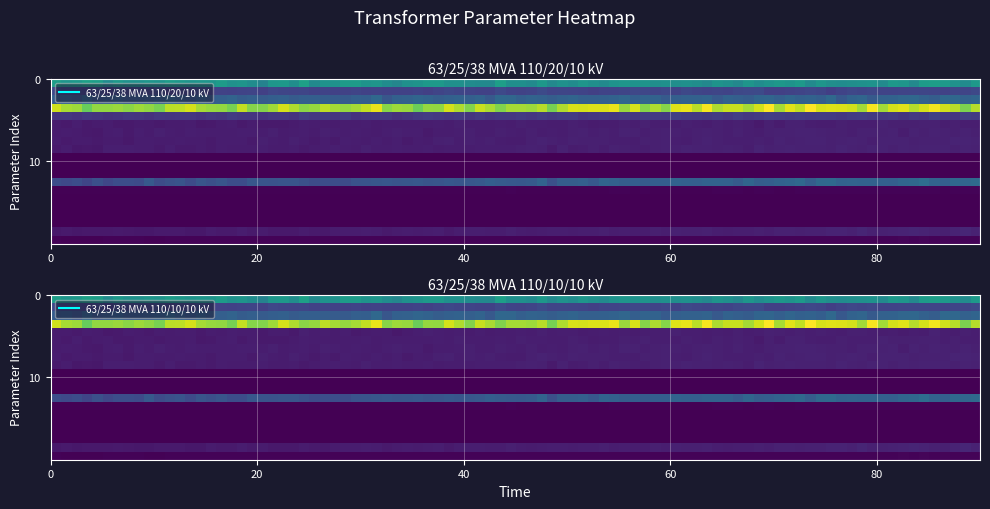

Reading left to right, extract all data points from this chart.

63/25/38 MVA 110/20/10 kV: 63.0	25.0	38.0	110.0	20.0	10.0	10.4	10.4	10.4	0.3	0.3	0.3	35.0	0.9	0.0	0.0	0.0	0.0	10.0	1.2
63/25/38 MVA 110/10/10 kV: 63.0	25.0	38.0	110.0	10.0	10.0	10.4	10.4	10.4	0.3	0.3	0.3	35.0	0.9	0.0	0.0	0.0	0.0	10.0	1.2